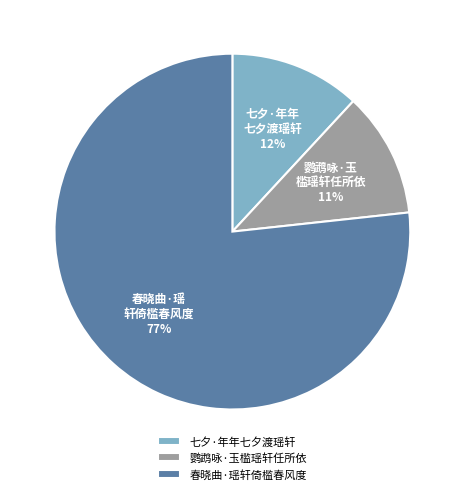

Which slice is the smallest?

鹦鹉咏·玉槛瑶轩任所依